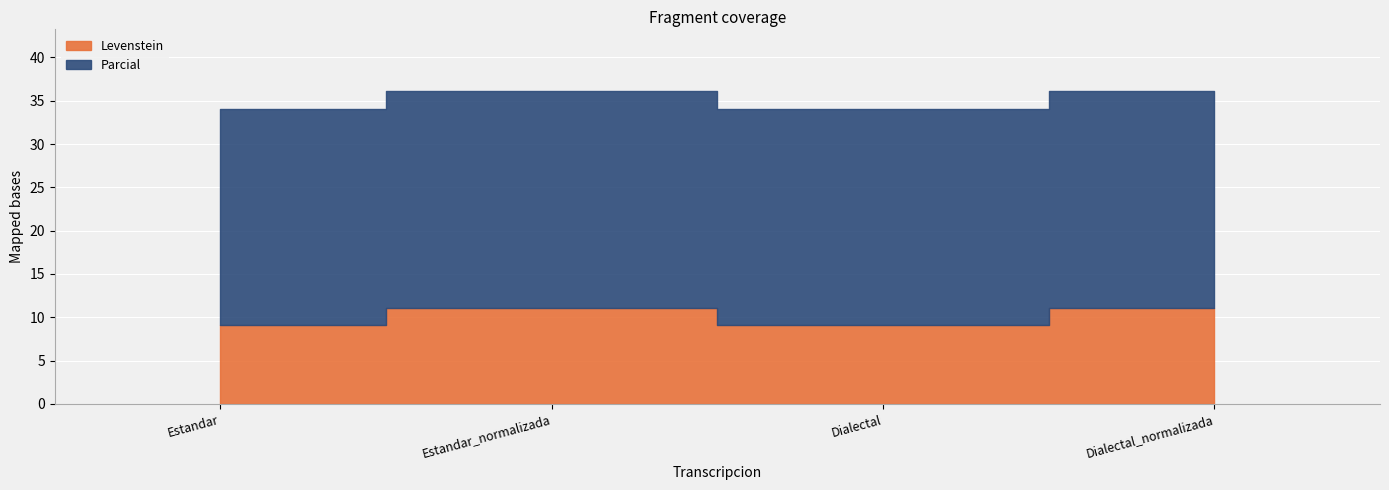

Rank the series by their average value, from highest to lowest.

Parcial, Levenstein